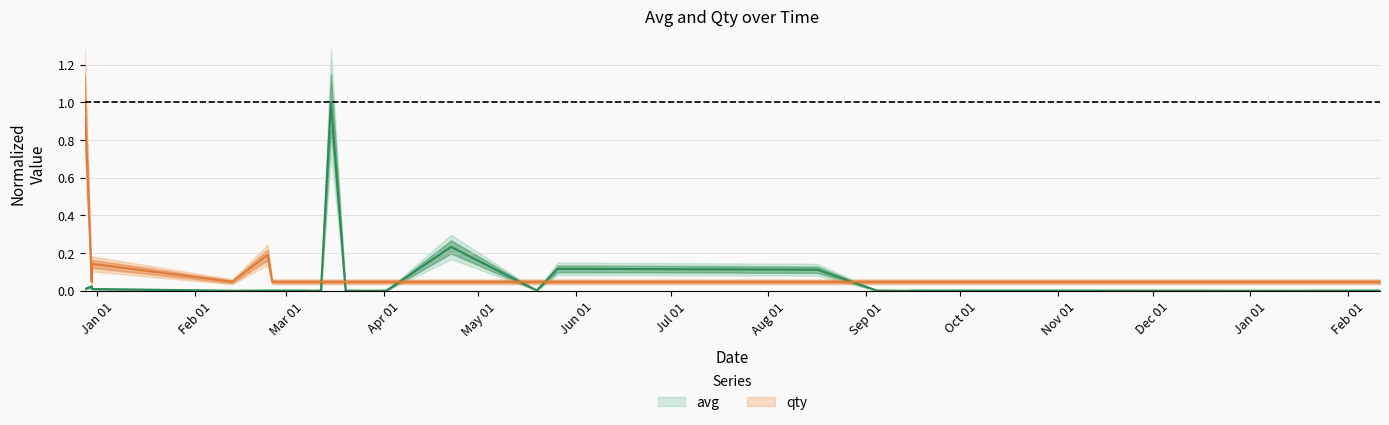

Does the chart display data point markers on the line(s)?

No